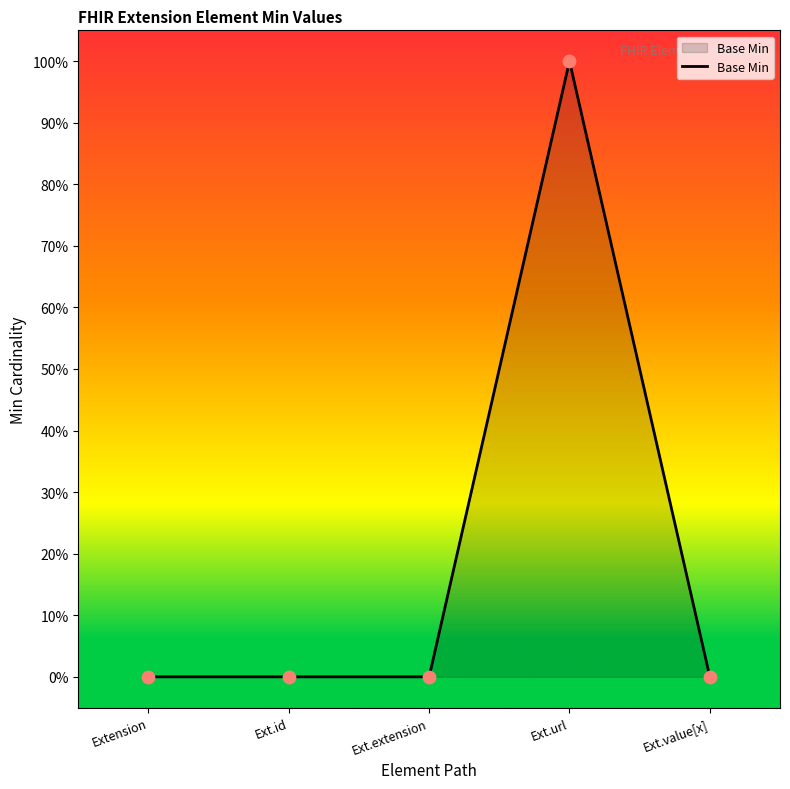

What is the change in value from Ext.id to Ext.url?

+100